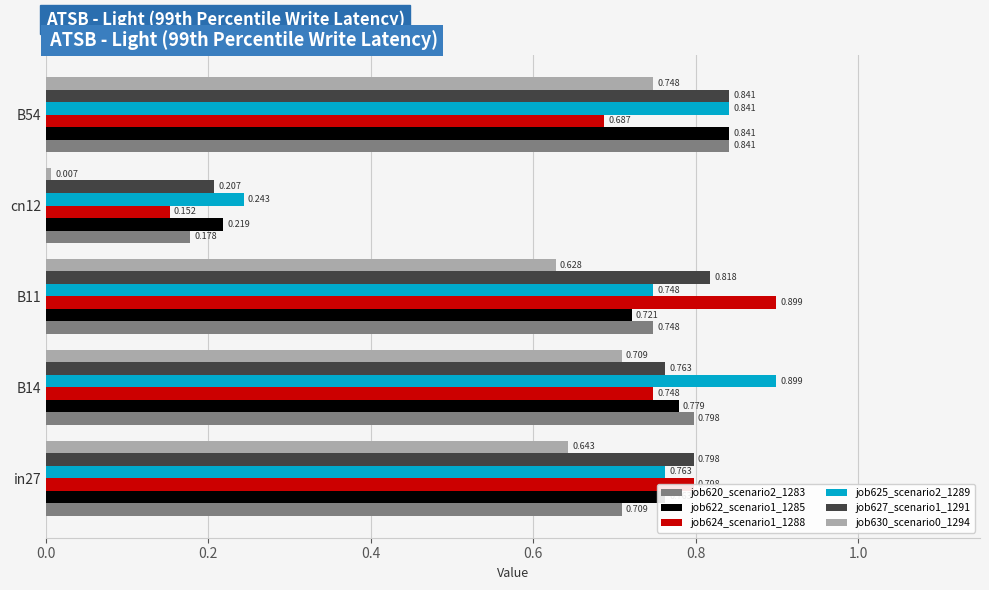

Is the value of job630_scenario0_1294 at in27 greater than the value of job622_scenario1_1285 at B11?

No